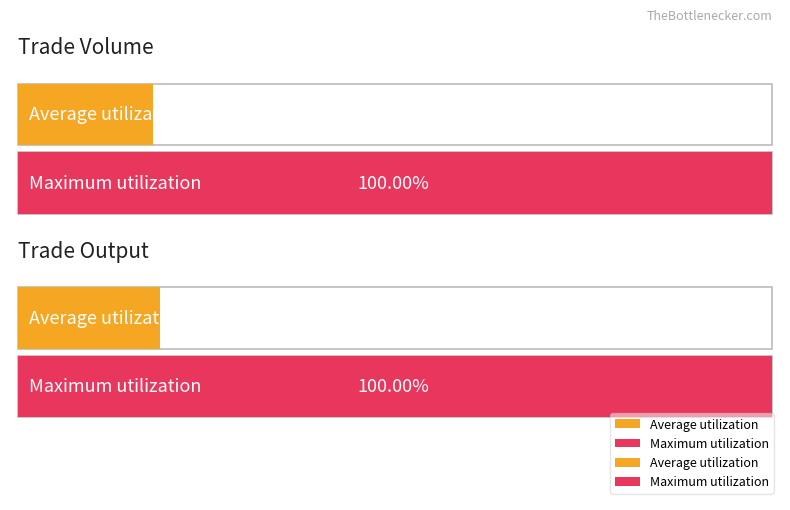

The TV series shows 851912 at 2017-06-22. True or false?

False